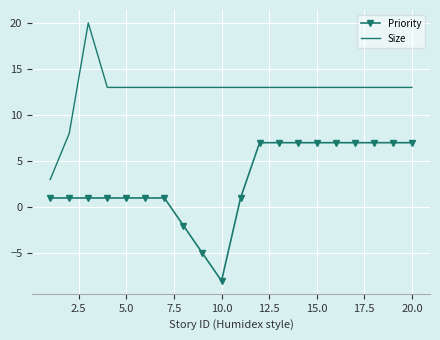

Which series has the largest range (max minus min)?

Size